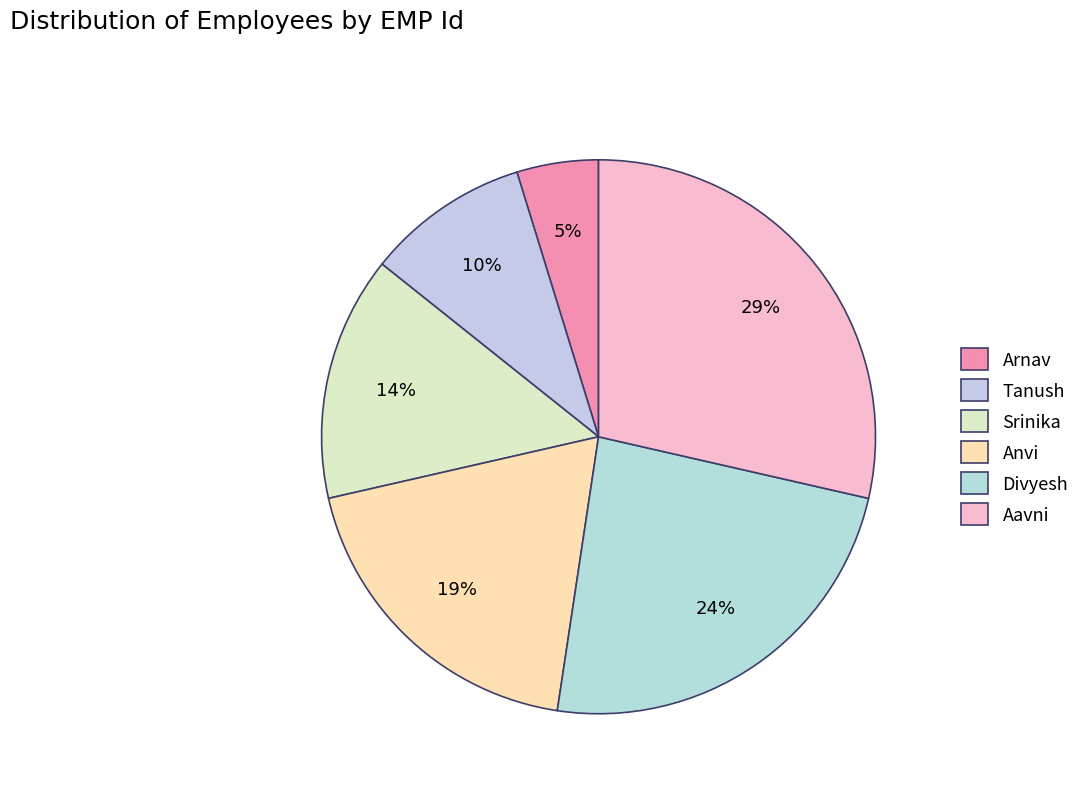

To the nearest percent, what is the difference between the largest and smallest slice percentages?

24%